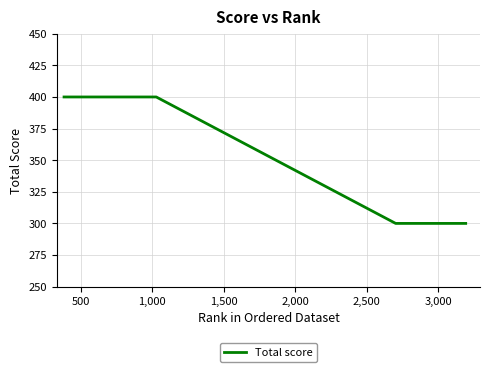

What is the difference between the maximum and minimum values?

100